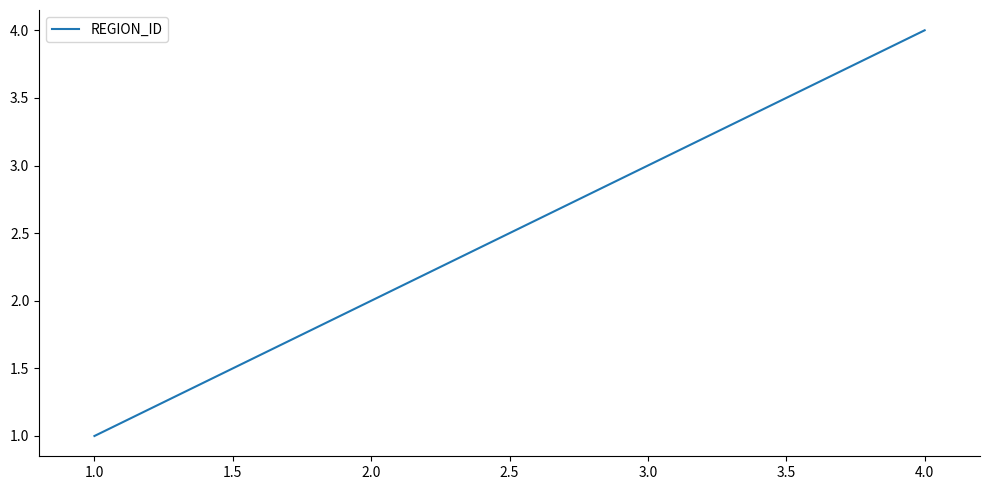

What is the difference between the maximum and minimum values?

3